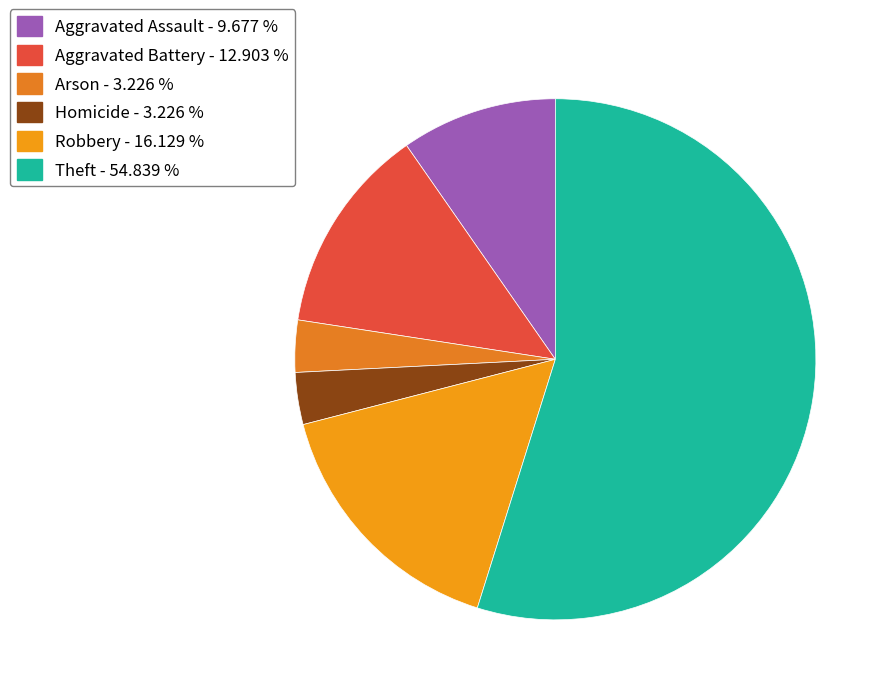

Which slice is the largest?

Theft - 54.839 %